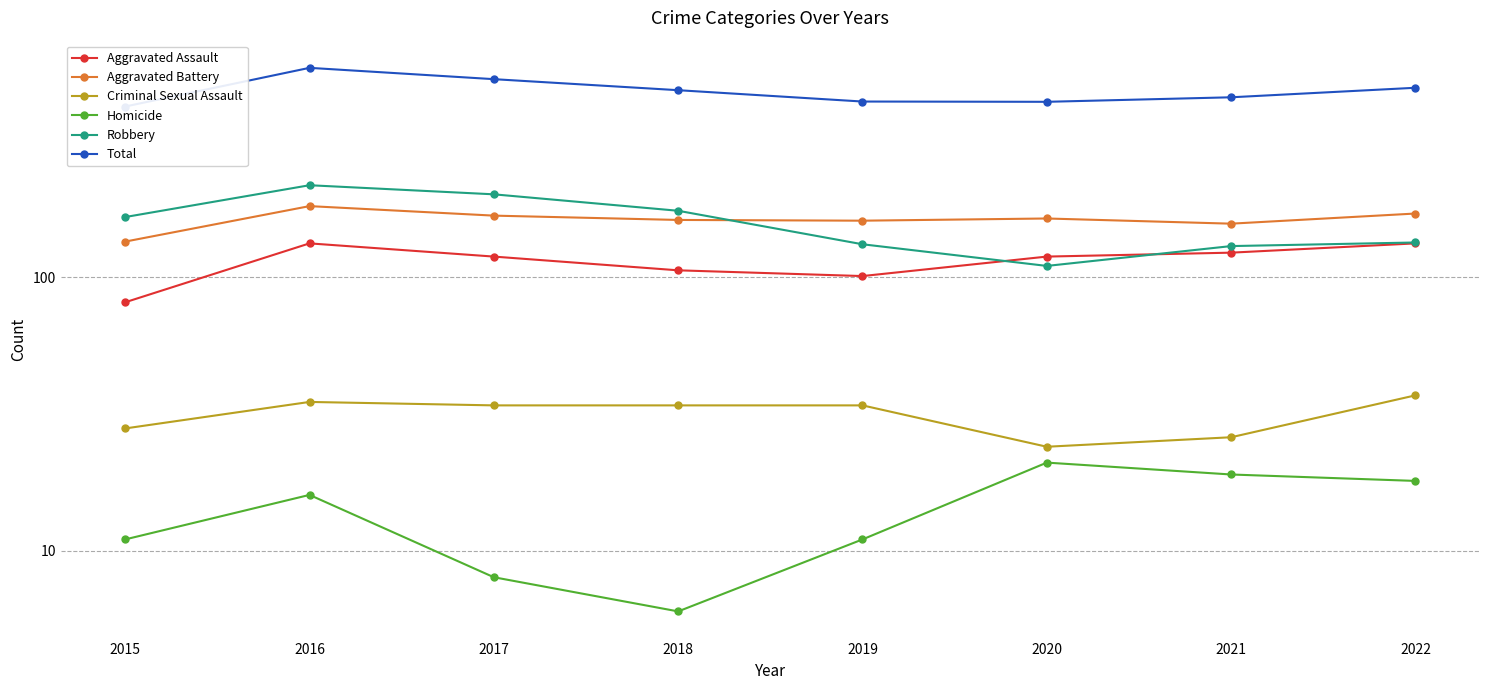

Where is the first local minimum for Criminal Sexual Assault?

2020